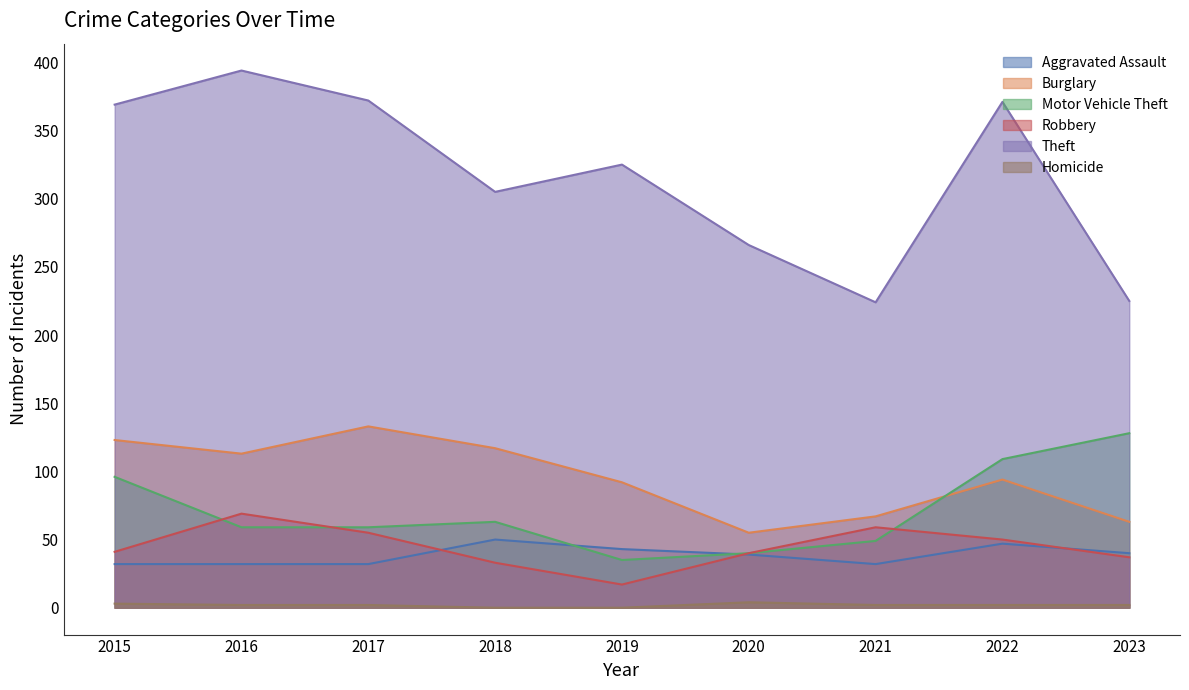

How many distinct data groups are displayed?

6